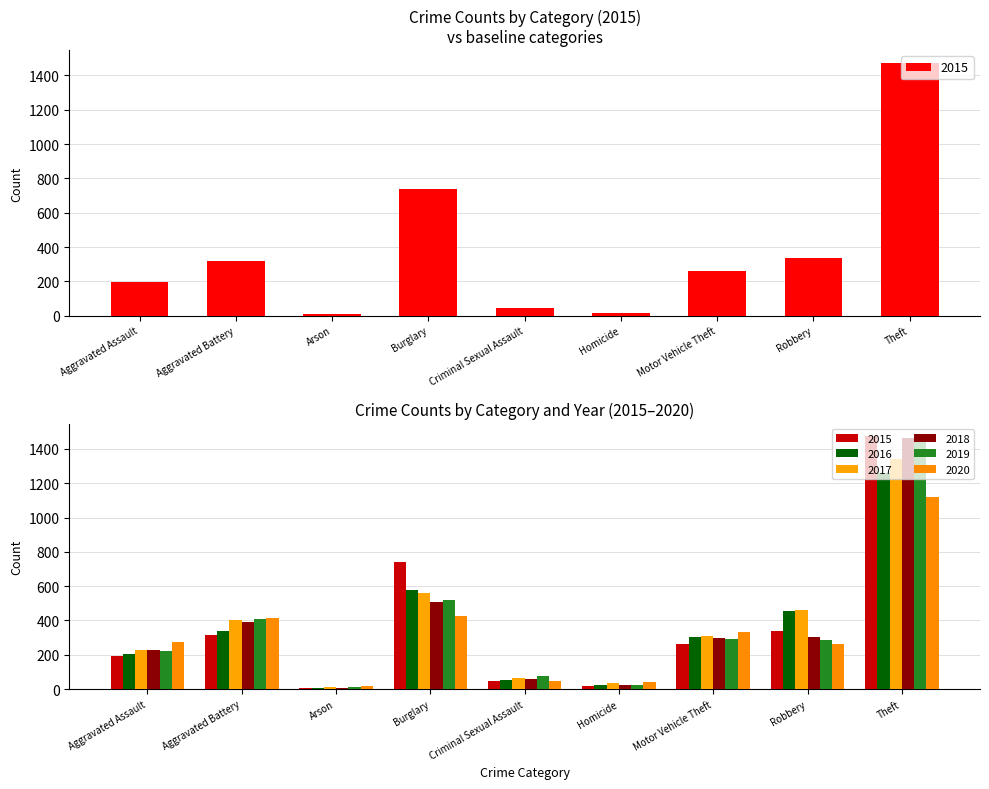

Which series has the largest range (max minus min)?

2015